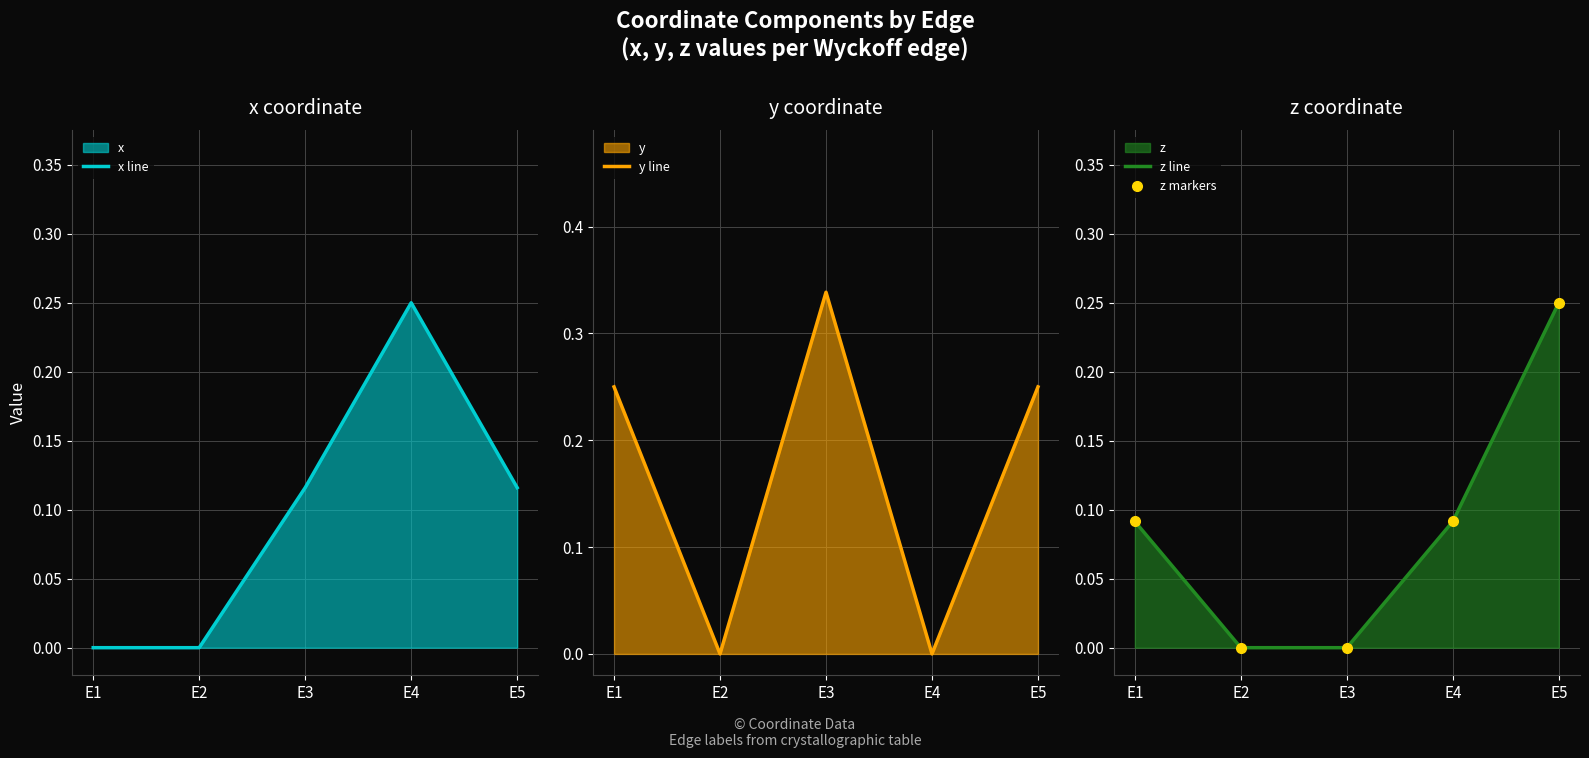

After their last crossing, which series has the higher values: z line or x line?

z line